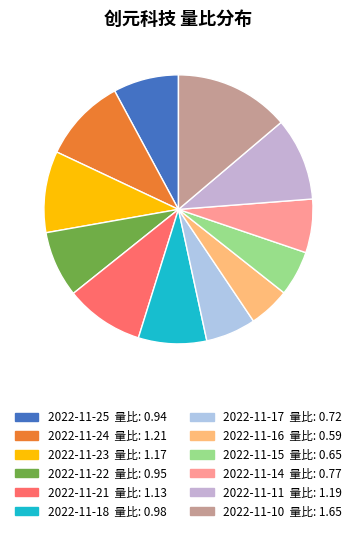

Do 2022-11-15 and 2022-11-25 together represent more than half of the pie?

No